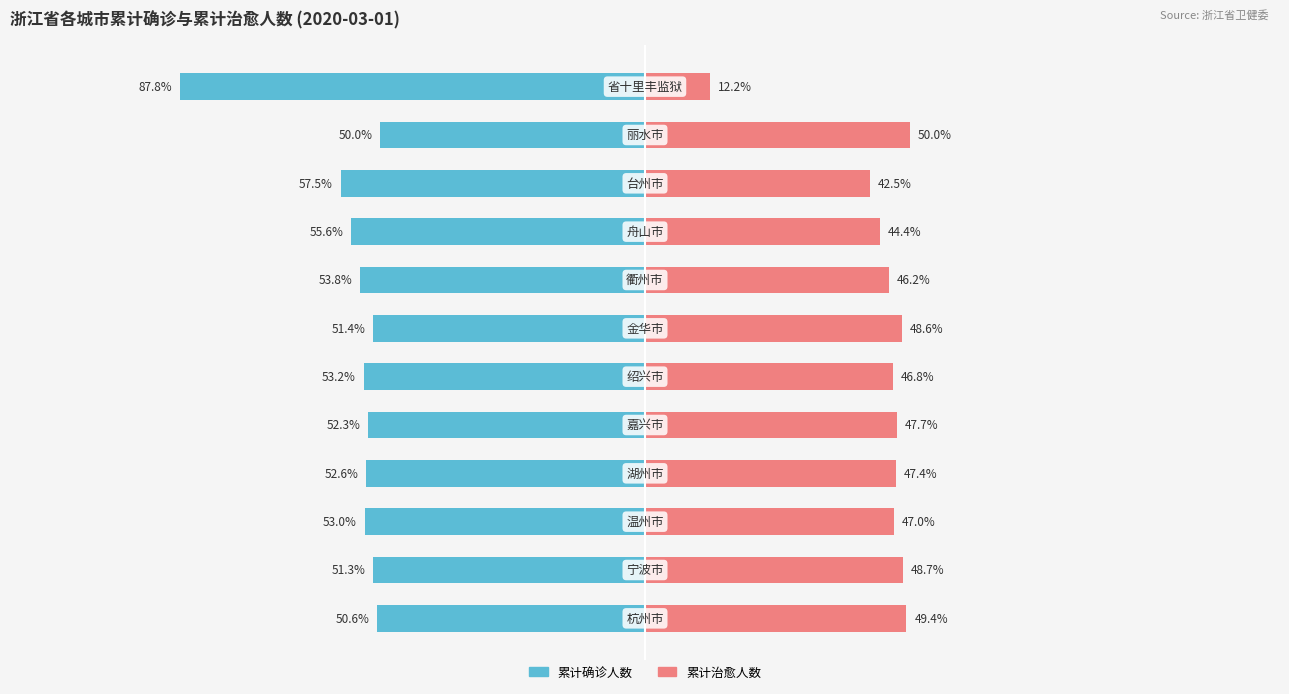

What is the difference between the 累计治愈人数 values at 7 and 3?

1.2